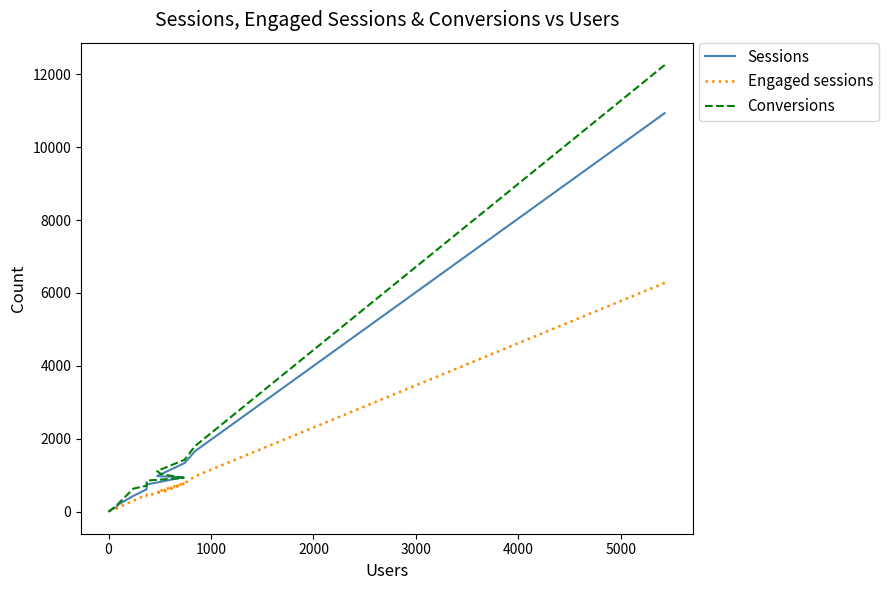

In Engaged sessions, how many points are lower than both neighbors (excluding endpoints)?

2